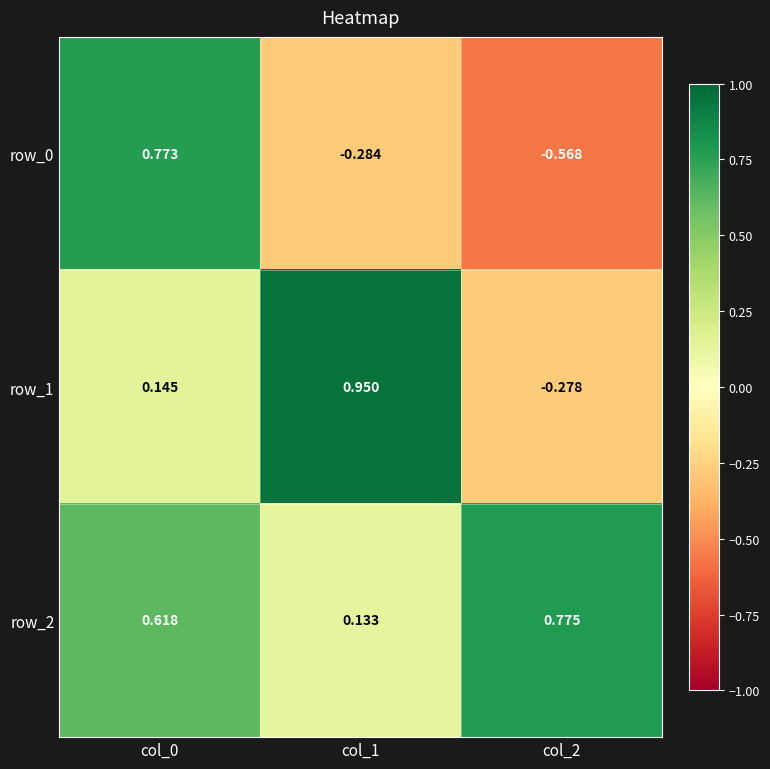

Where is row_0 nearest to the value 0?

col_1